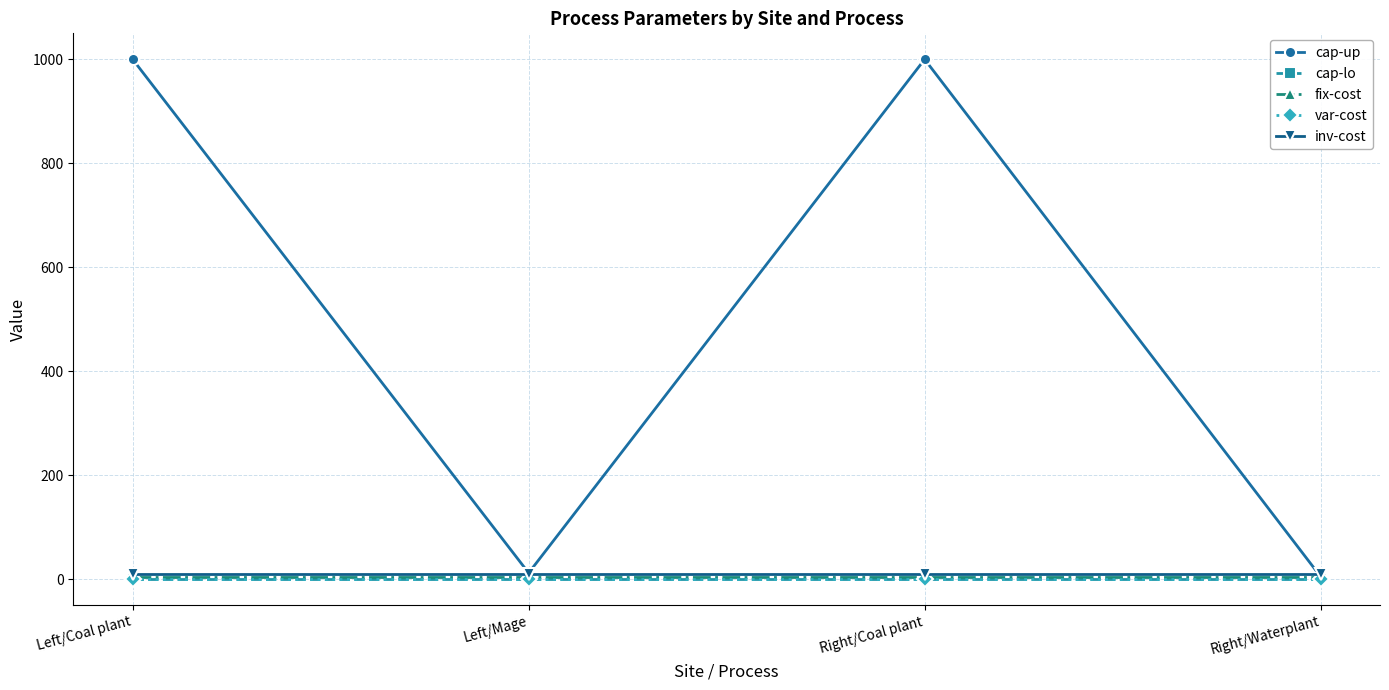

What is the average value of the inv-cost series?

10.0